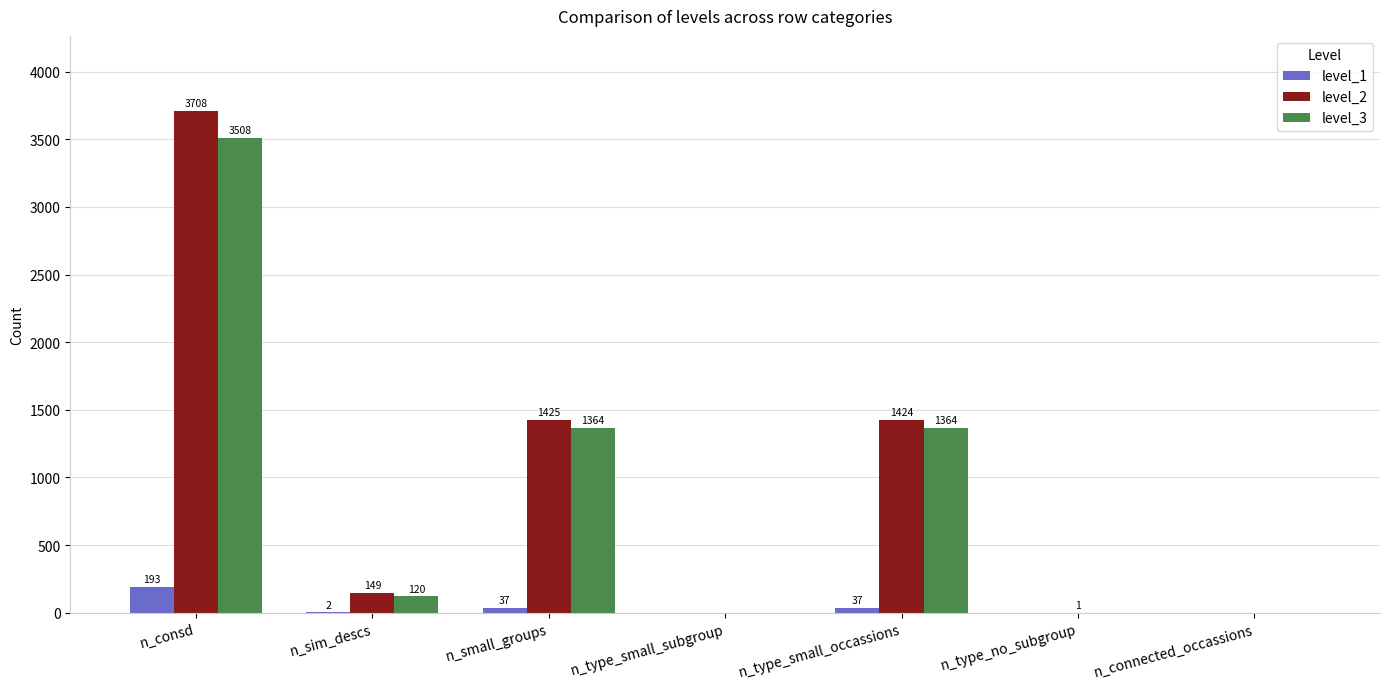

How many groups of bars are there?

7